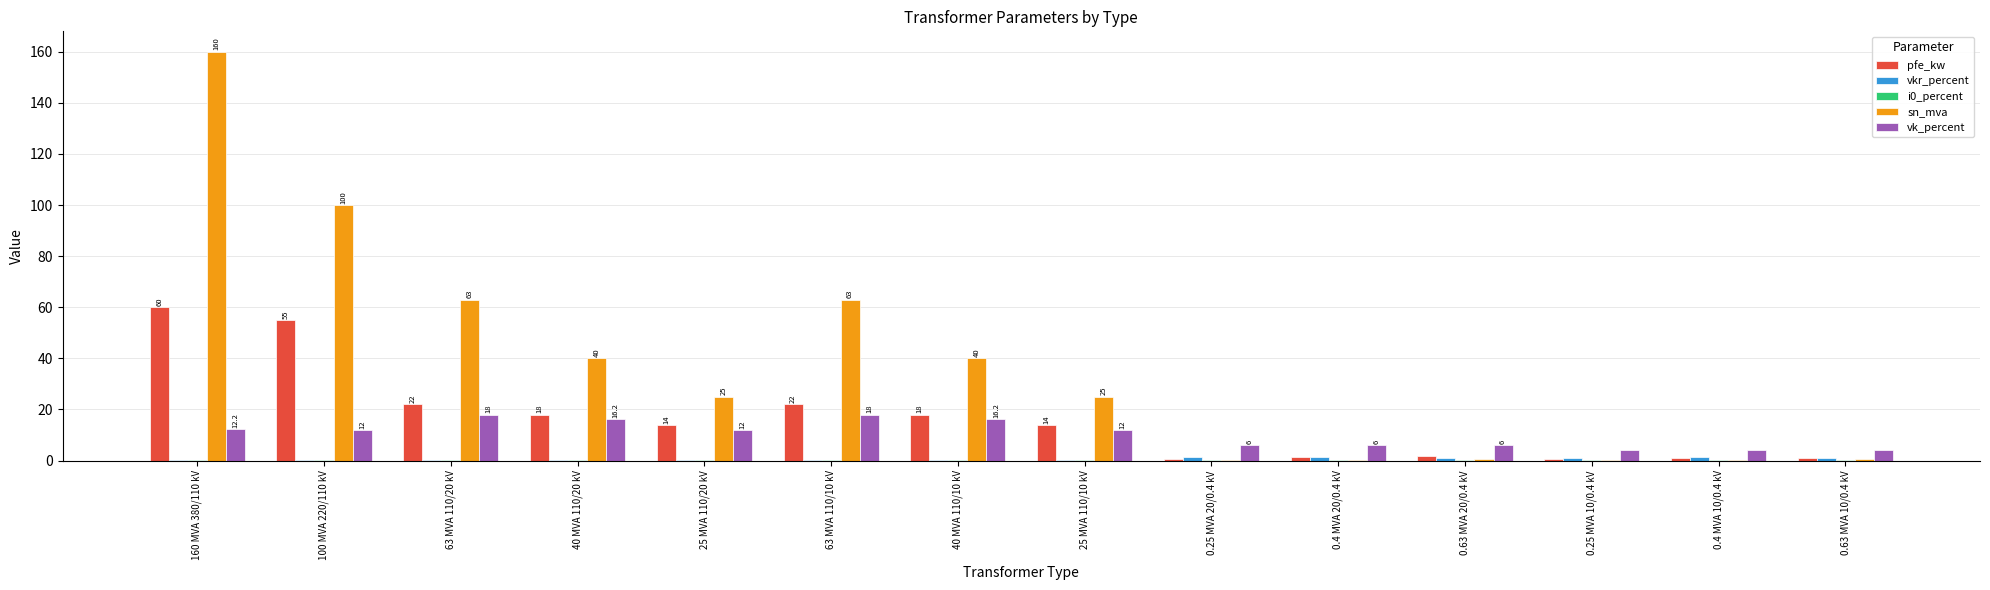

At which category is the sum across all series the highest?

160 MVA 380/110 kV